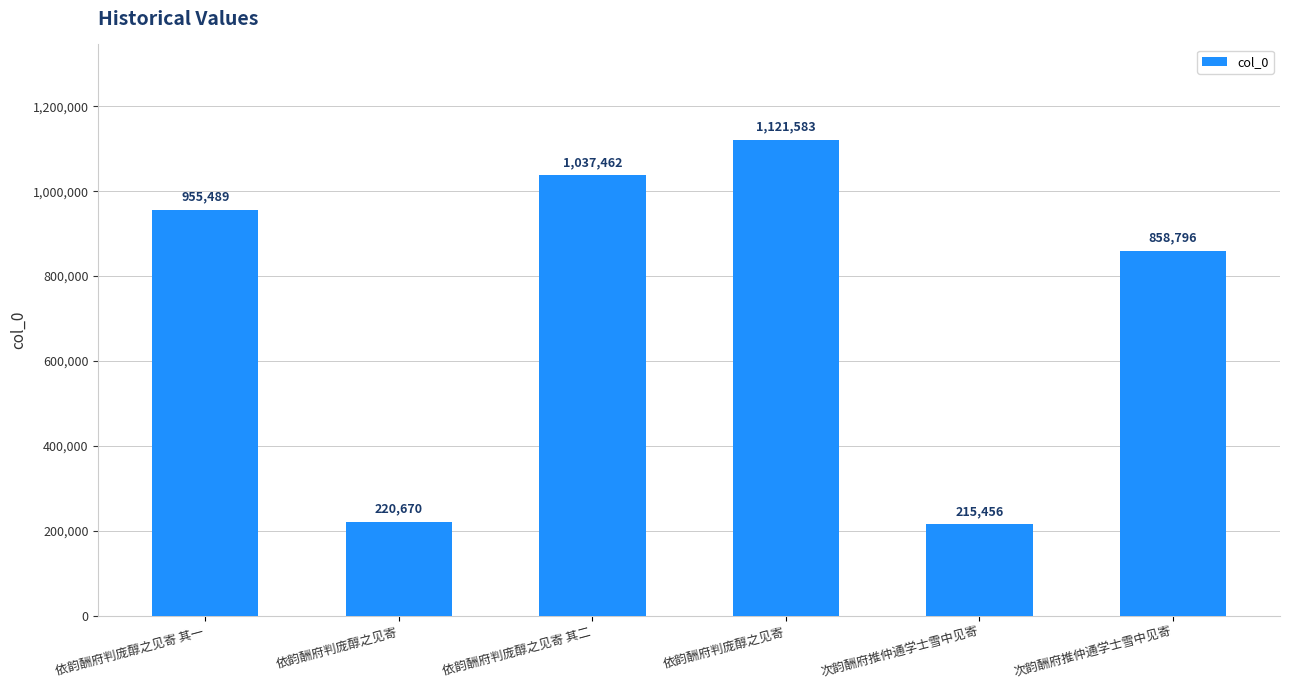

True or false: the data shows 153180 at 依韵酬府判庞醇之见寄.

False